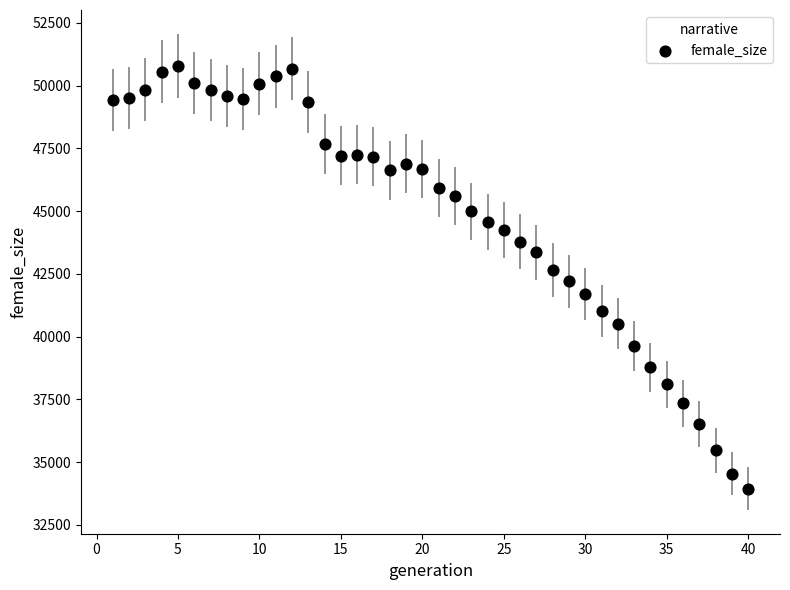

What is the range of Y values (max minus min)?

16849